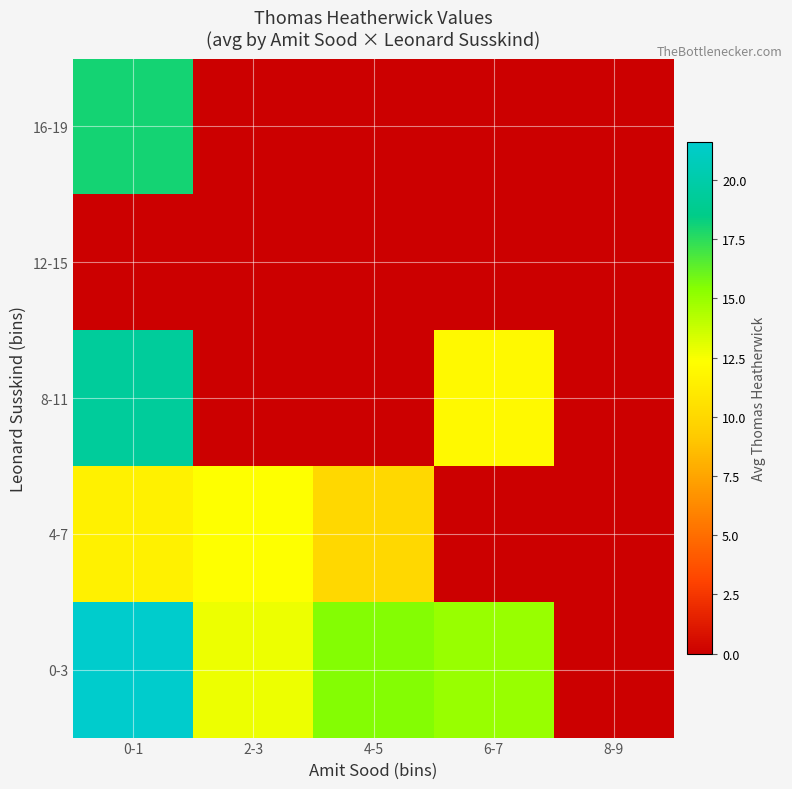

Which has a higher value, 6-7 or 0-1?

0-1